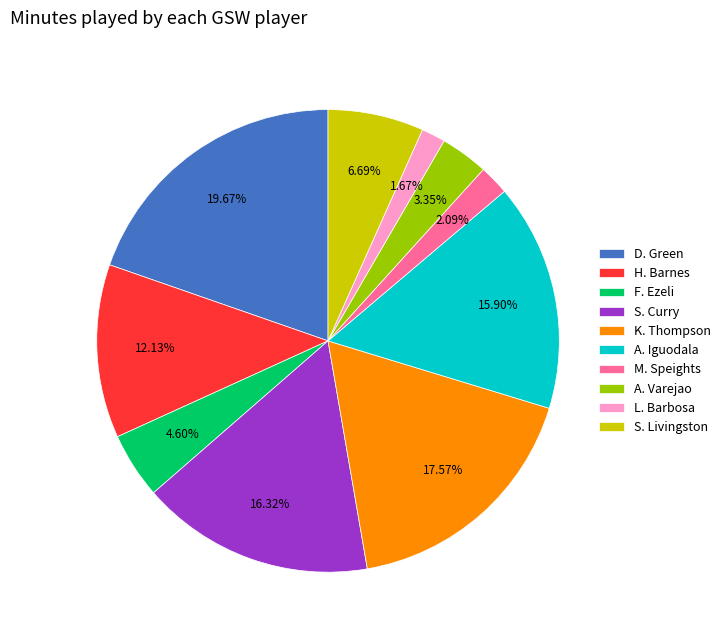

Is S. Curry the majority of the pie?

No